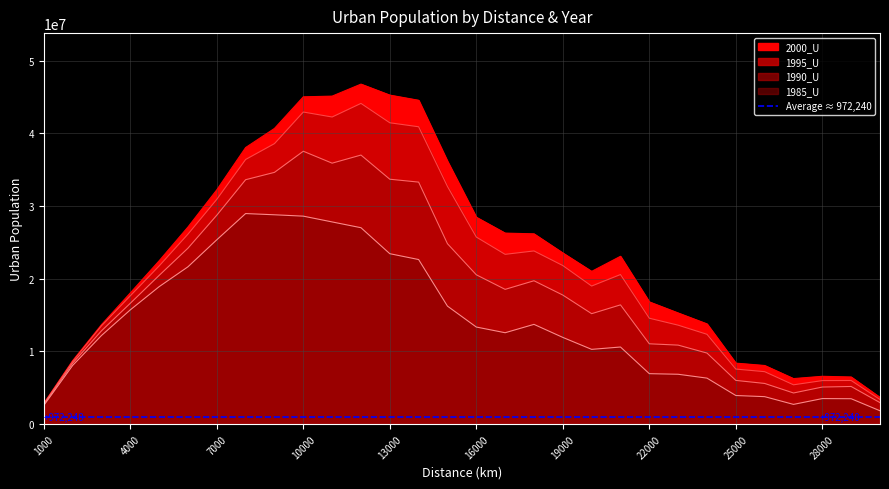

What is the difference between the maximum and minimum values in the 1990_U series?

34805201